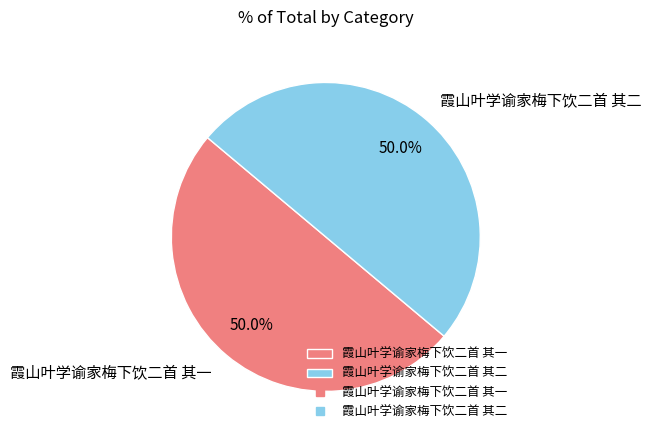

What is the ratio of the value at 霞山叶学谕家梅下饮二首 其一 to the value at 霞山叶学谕家梅下饮二首 其二?

1.0